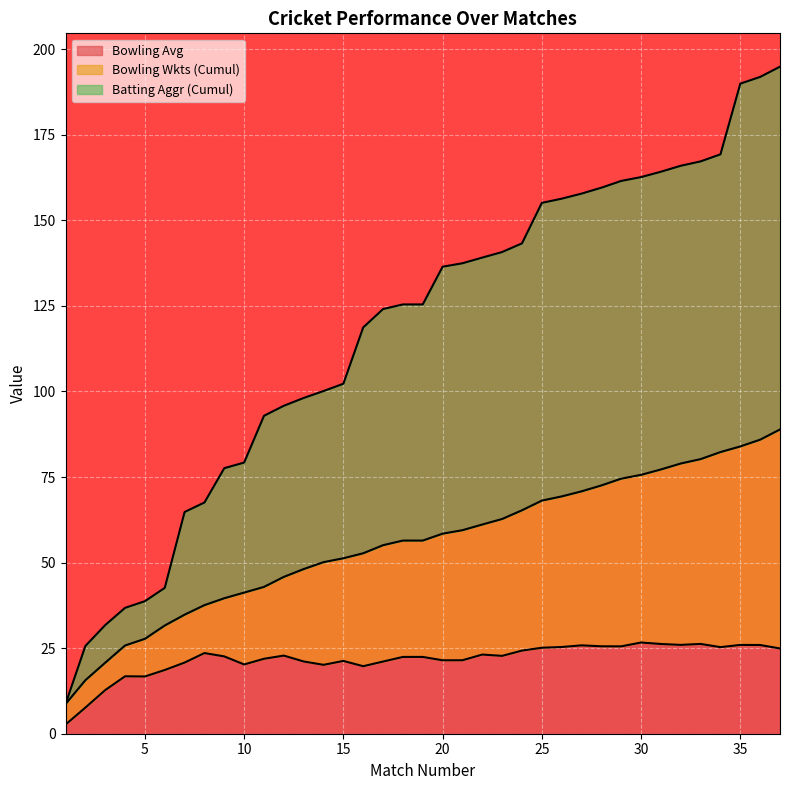

Is the value of Bowling Wkts at 37 greater than the value of Batting Aggr at 36?

No